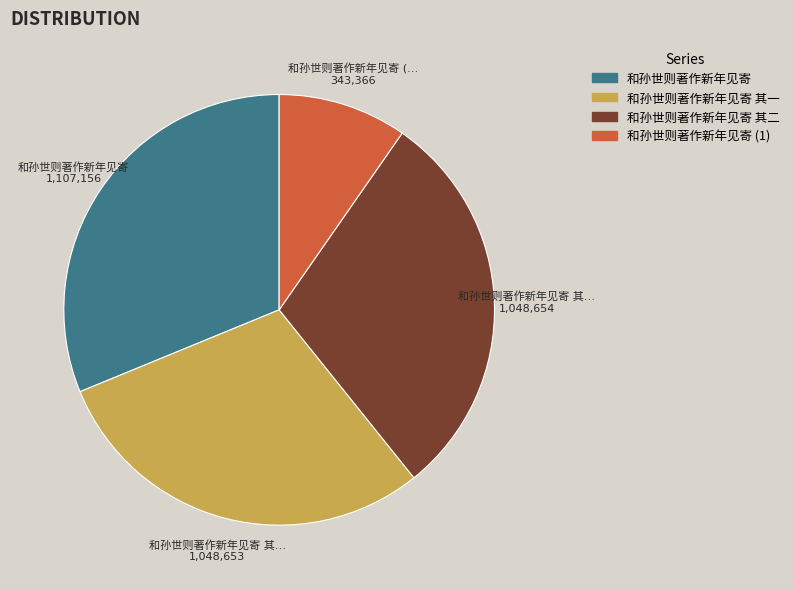

Count the number of slices in the pie.

4